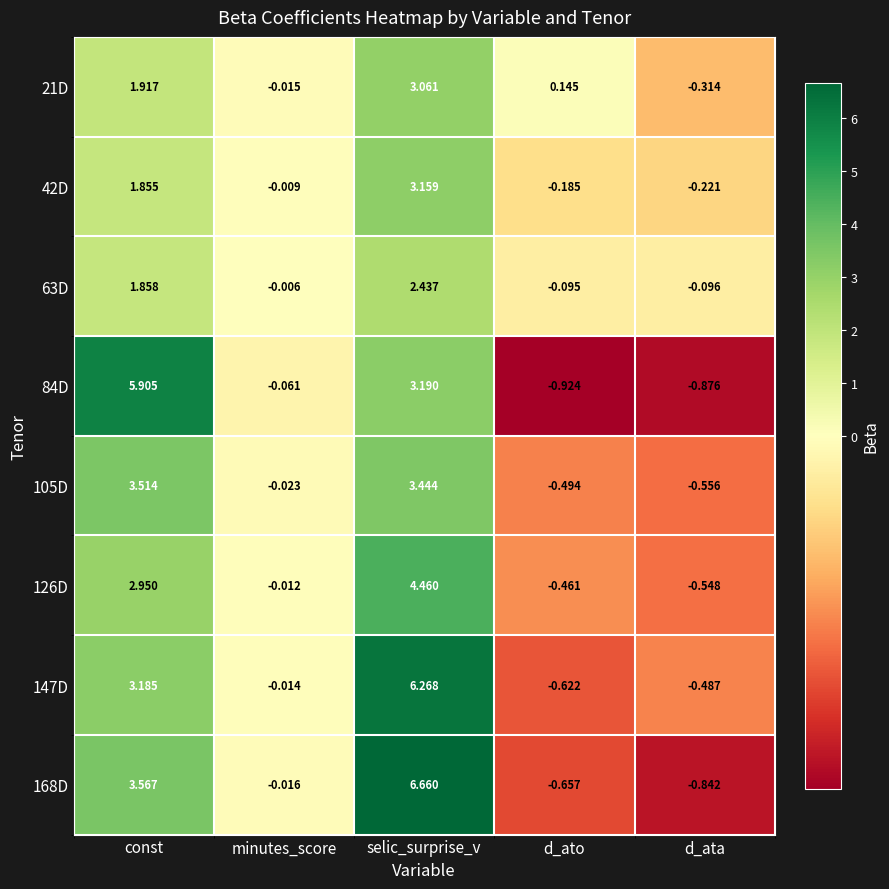

What is the spread (max minus min) of values at selic_surprise_v?

4.2